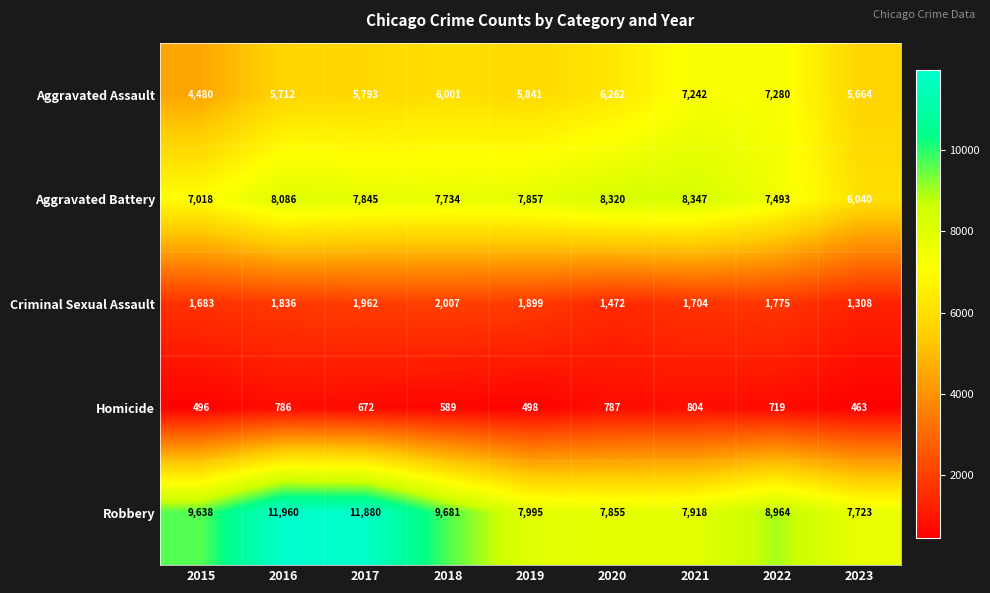

At how many categories does at least one series exceed 5870?

9